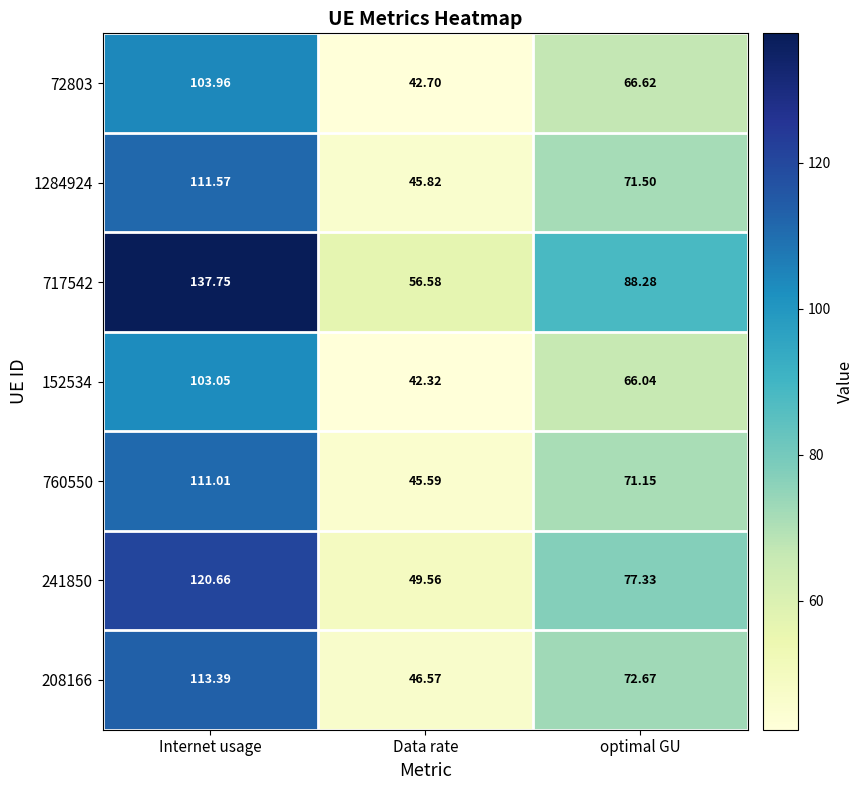

At which category does the chart reach its minimum across all series?

Data rate